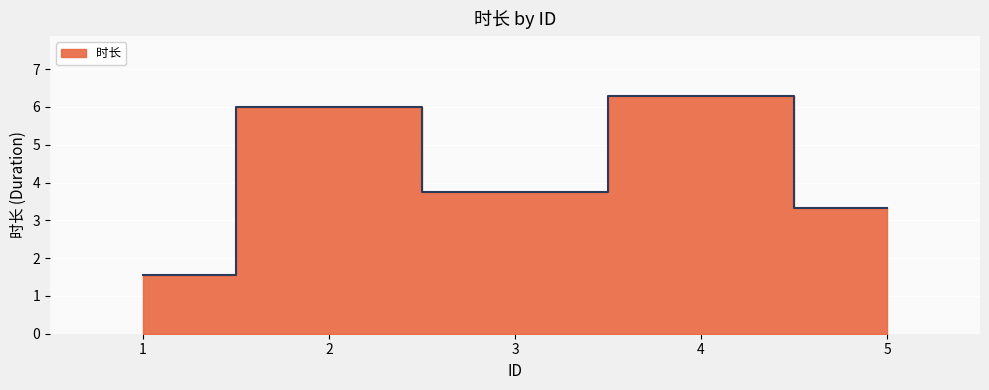

True or false: the data shows 6.0 at 2.

True